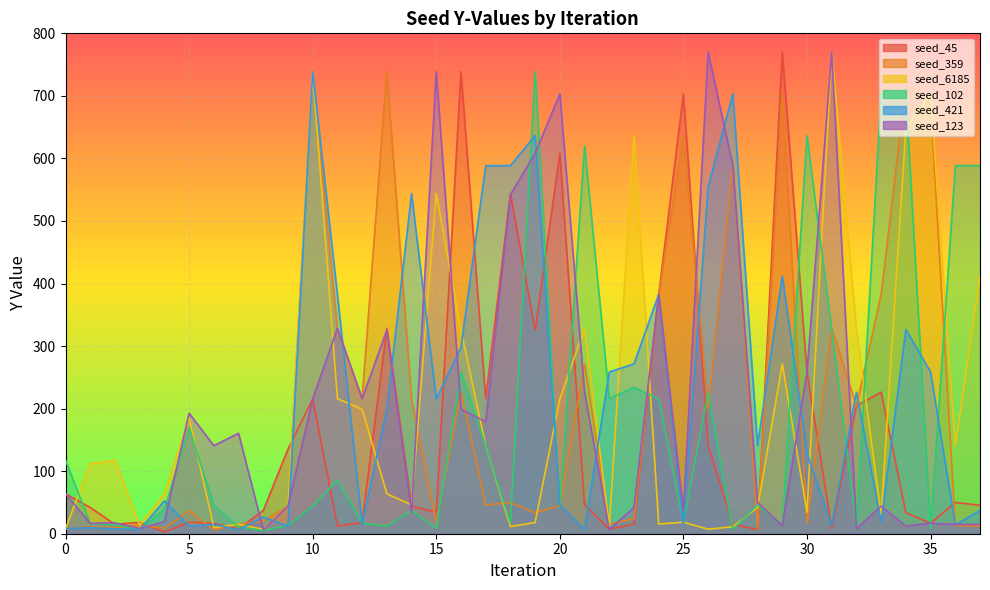

At which category is the sum across all series the highest?

19